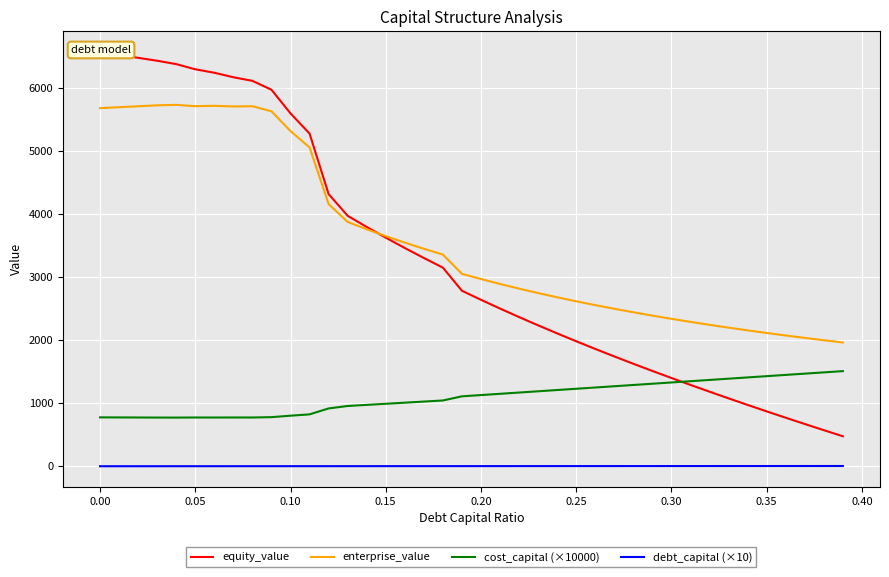

Is the value of debt_capital (×10) at 0.05 greater than the value of cost_capital (×10000) at 0.05?

No